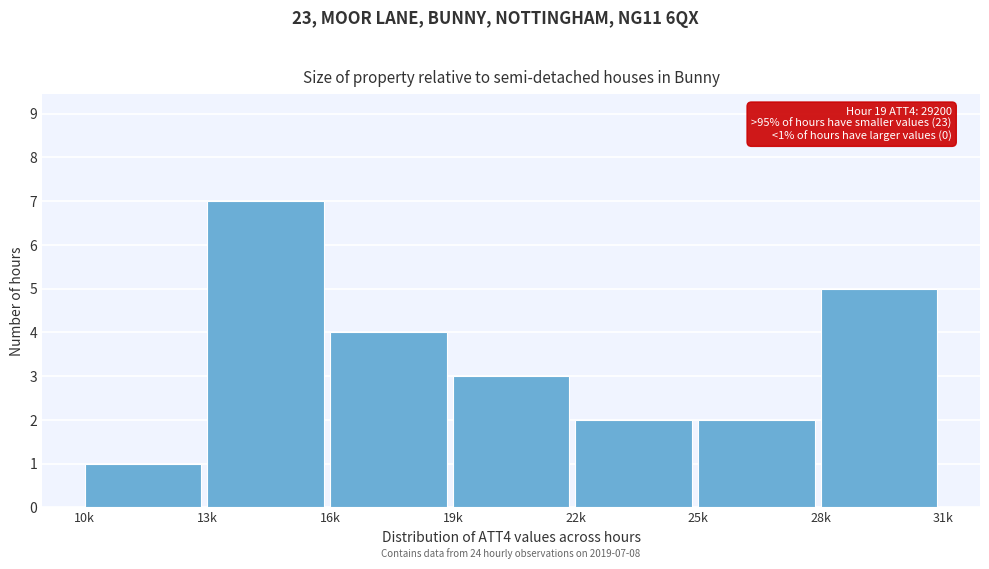

Reading right to left, extract all data points from this chart.

5	2	2	3	4	7	1